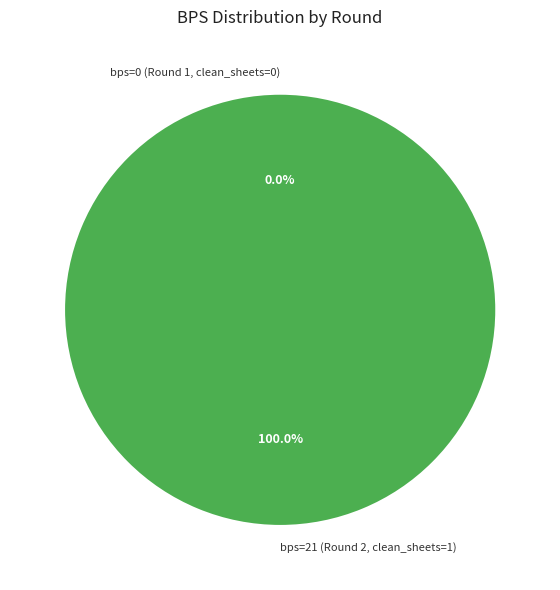

To the nearest percent, what percentage of the pie is bps=21 (Round 2, clean_sheets=1)?

100%